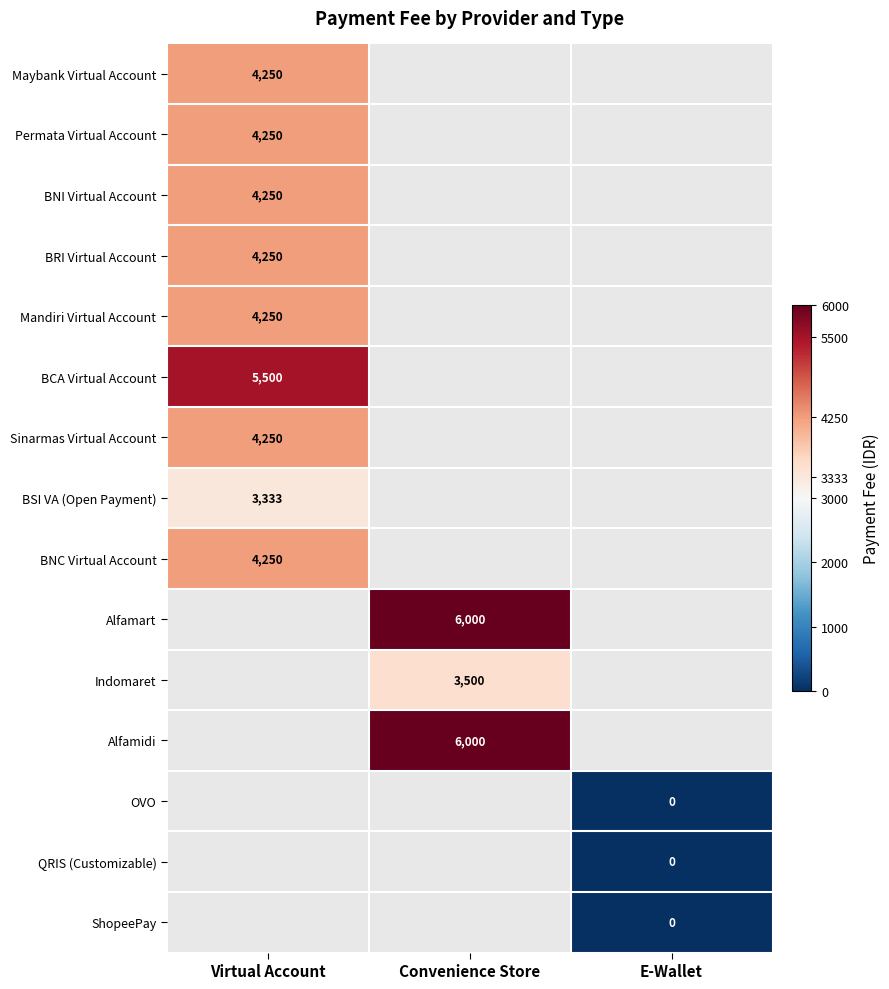

The value of Permata Virtual Account at Virtual Account is 4250. True or false?

True